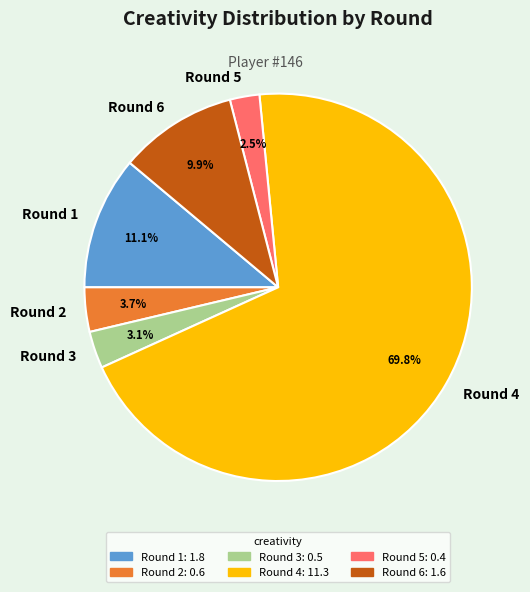

How many segments does this pie chart have?

6